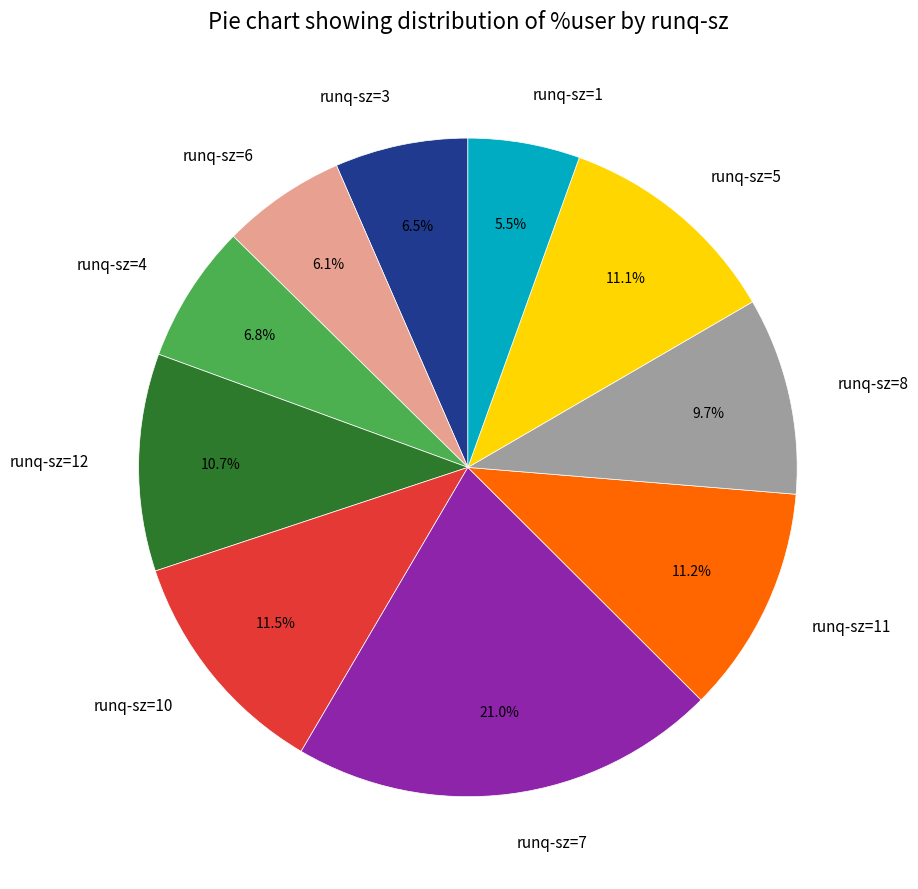

Do runq-sz=3 and runq-sz=1 together represent more than half of the pie?

No